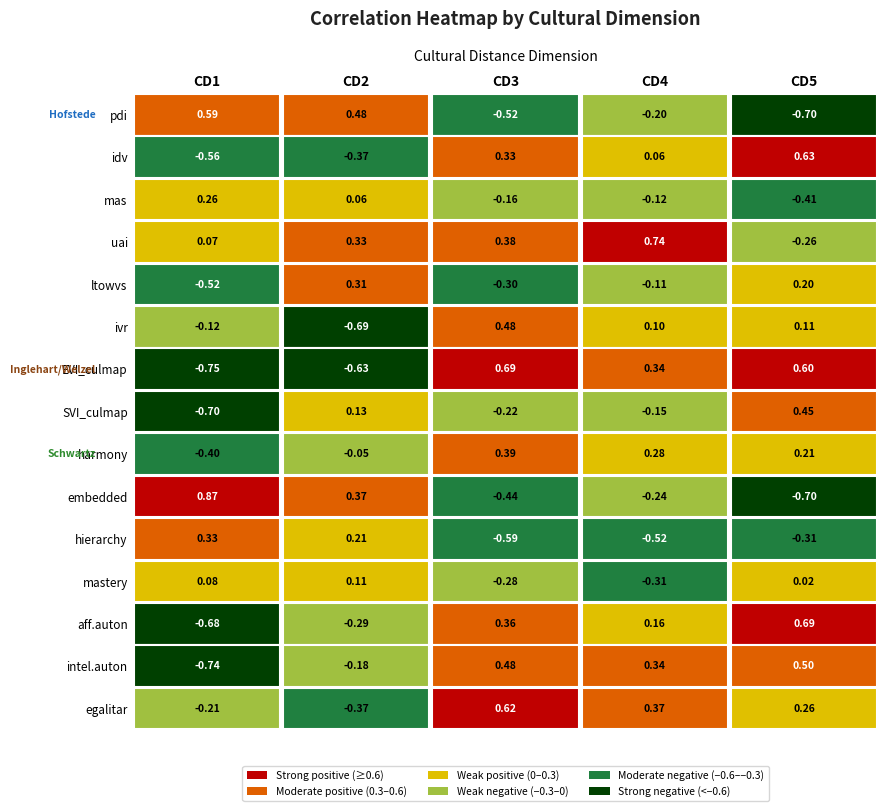

Reading left to right, what are all the values shown in this chart?

pdi: 0.6	0.5	-0.5	-0.2	-0.7
idv: -0.6	-0.4	0.3	0.1	0.6
mas: 0.3	0.1	-0.2	-0.1	-0.4
uai: 0.1	0.3	0.4	0.7	-0.3
ltowvs: -0.5	0.3	-0.3	-0.1	0.2
ivr: -0.1	-0.7	0.5	0.1	0.1
EVI_culmap: -0.7	-0.6	0.7	0.3	0.6
SVI_culmap: -0.7	0.1	-0.2	-0.2	0.4
harmony: -0.4	-0.0	0.4	0.3	0.2
embedded: 0.9	0.4	-0.4	-0.2	-0.7
hierarchy: 0.3	0.2	-0.6	-0.5	-0.3
mastery: 0.1	0.1	-0.3	-0.3	0.0
aff.auton: -0.7	-0.3	0.4	0.2	0.7
intel.auton: -0.7	-0.2	0.5	0.3	0.5
egalitar: -0.2	-0.4	0.6	0.4	0.3